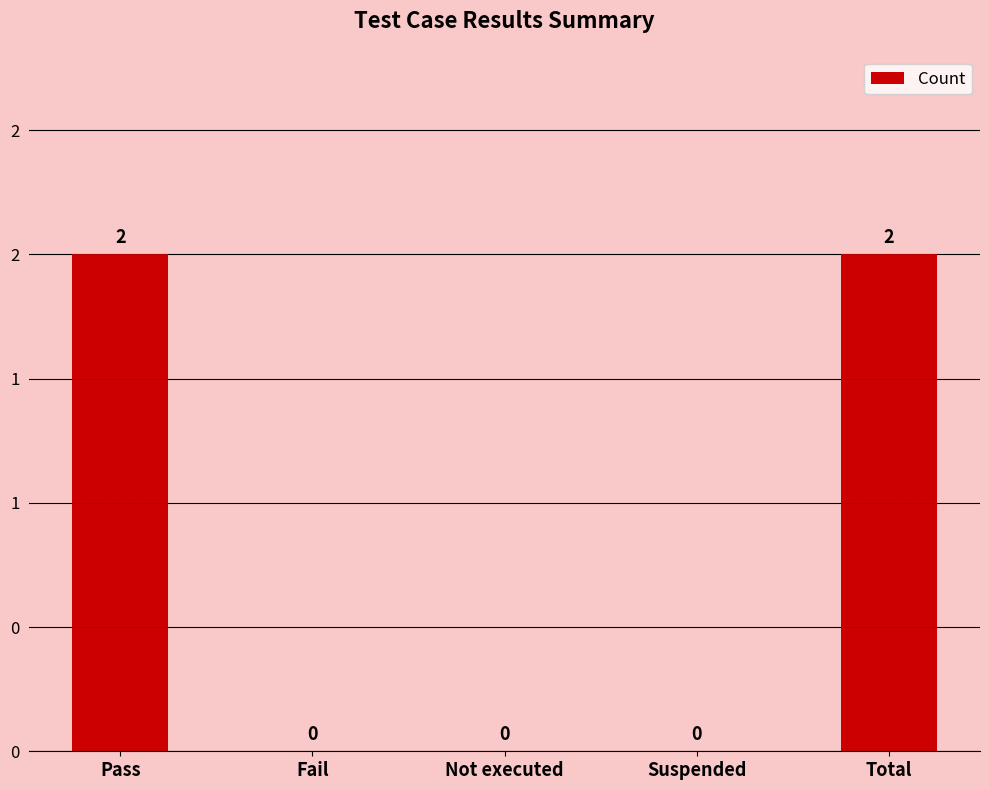

What is the label of the 4th bar from the left?

Suspended